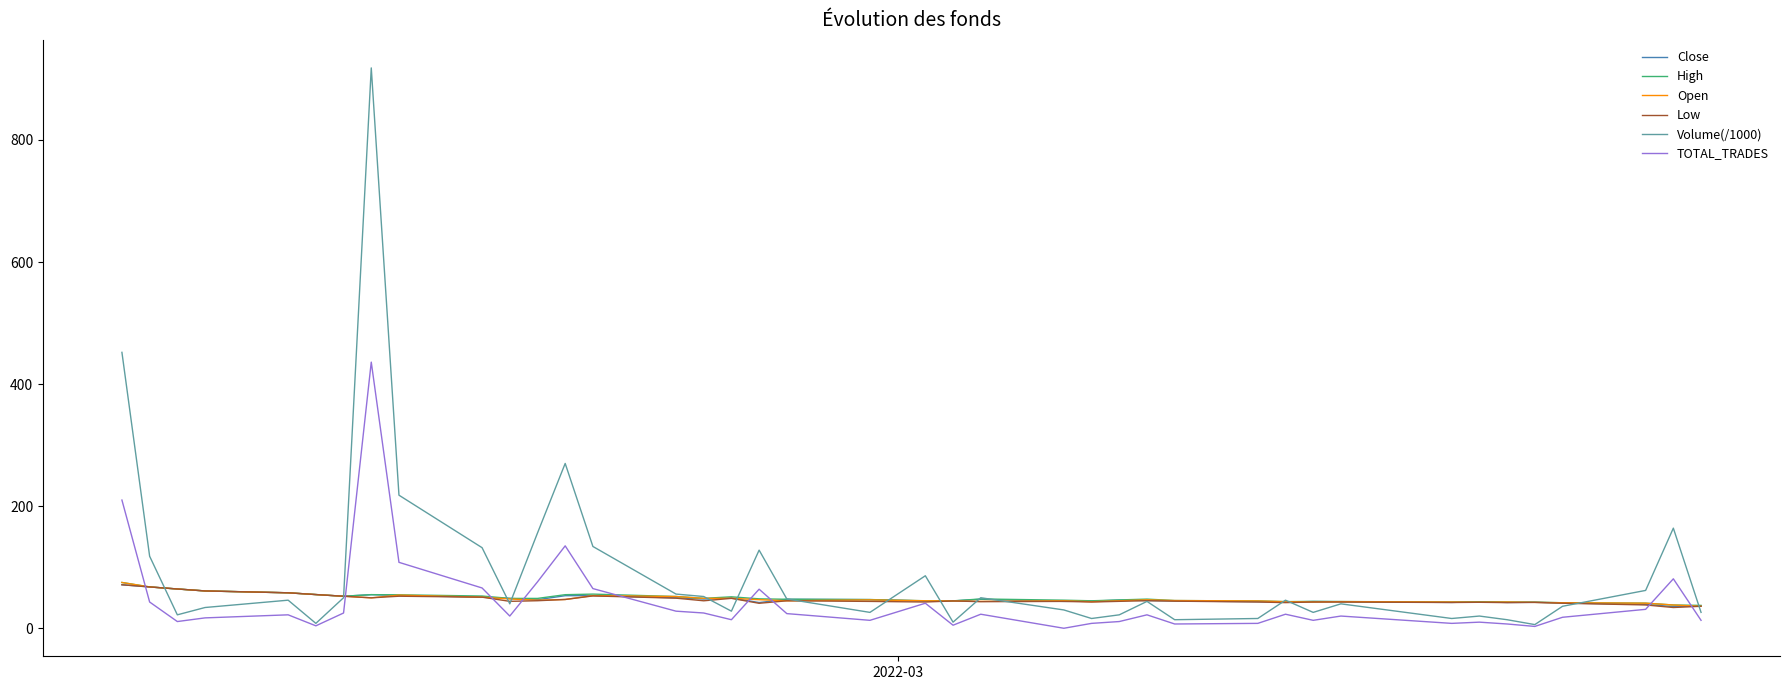

What is the maximum value shown in the chart?

918.0